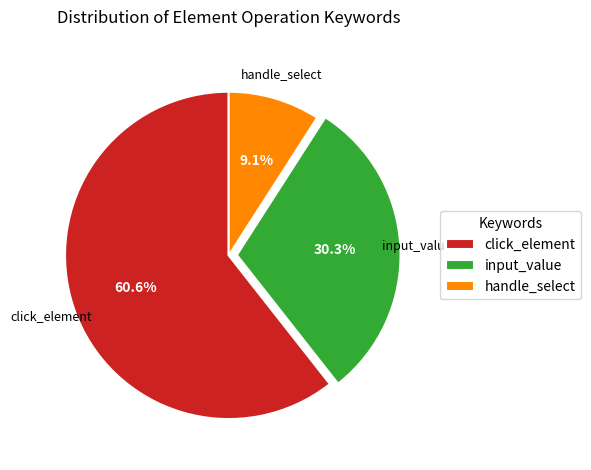

Does click_element represent more than half of the total?

Yes